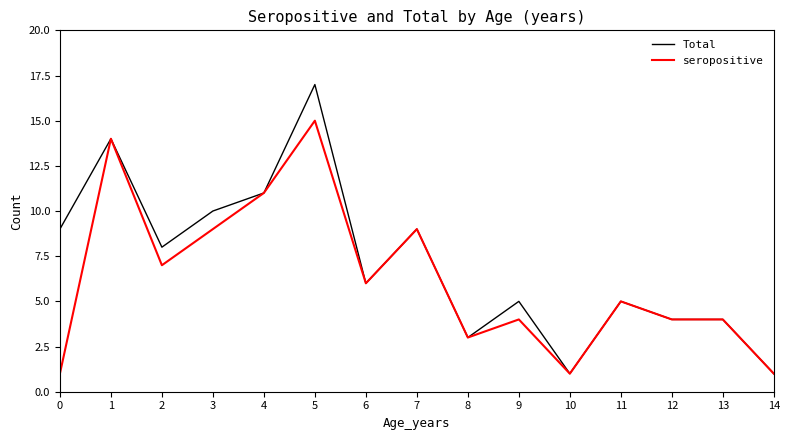

How many lines are shown in the chart?

2